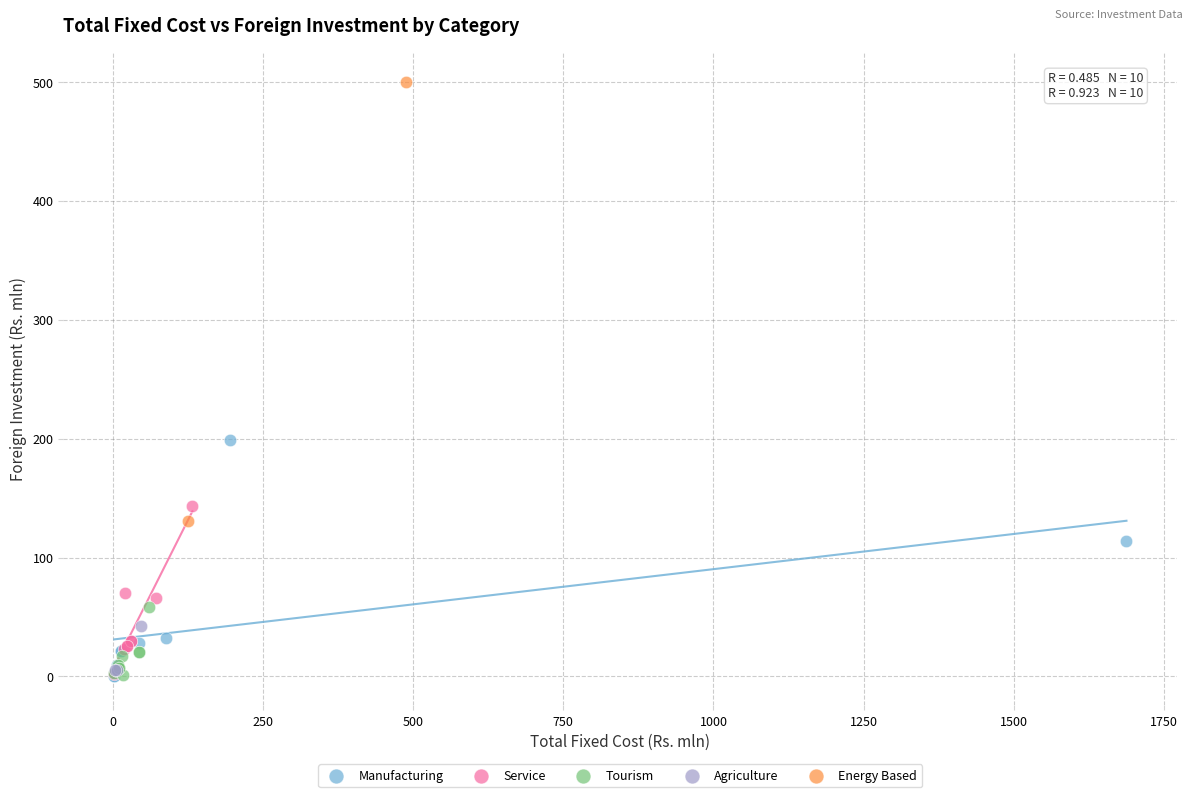

Which series reaches the maximum Y coordinate?

Energy Based